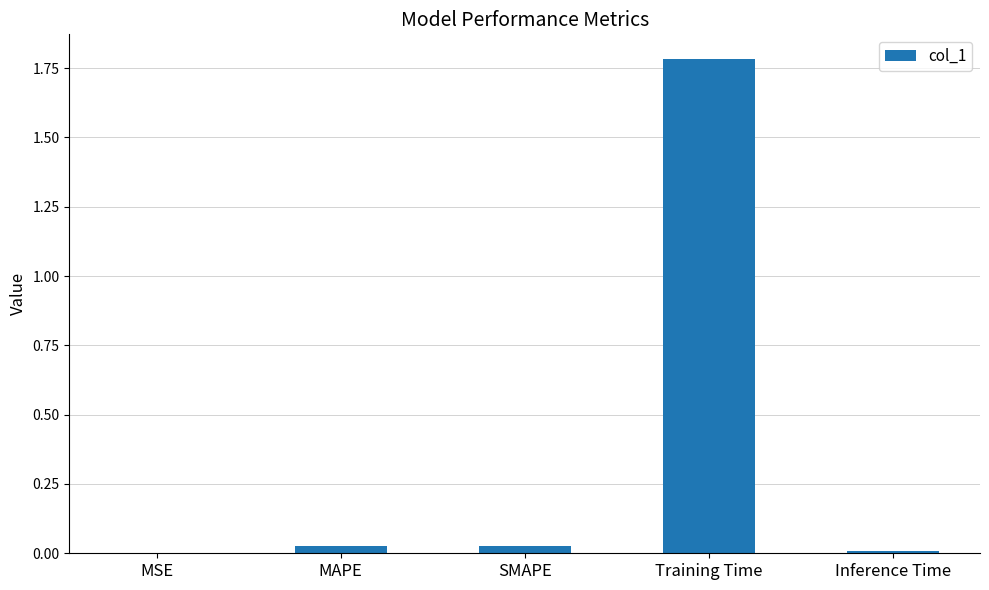

The value at MAPE is 0.0. True or false?

True